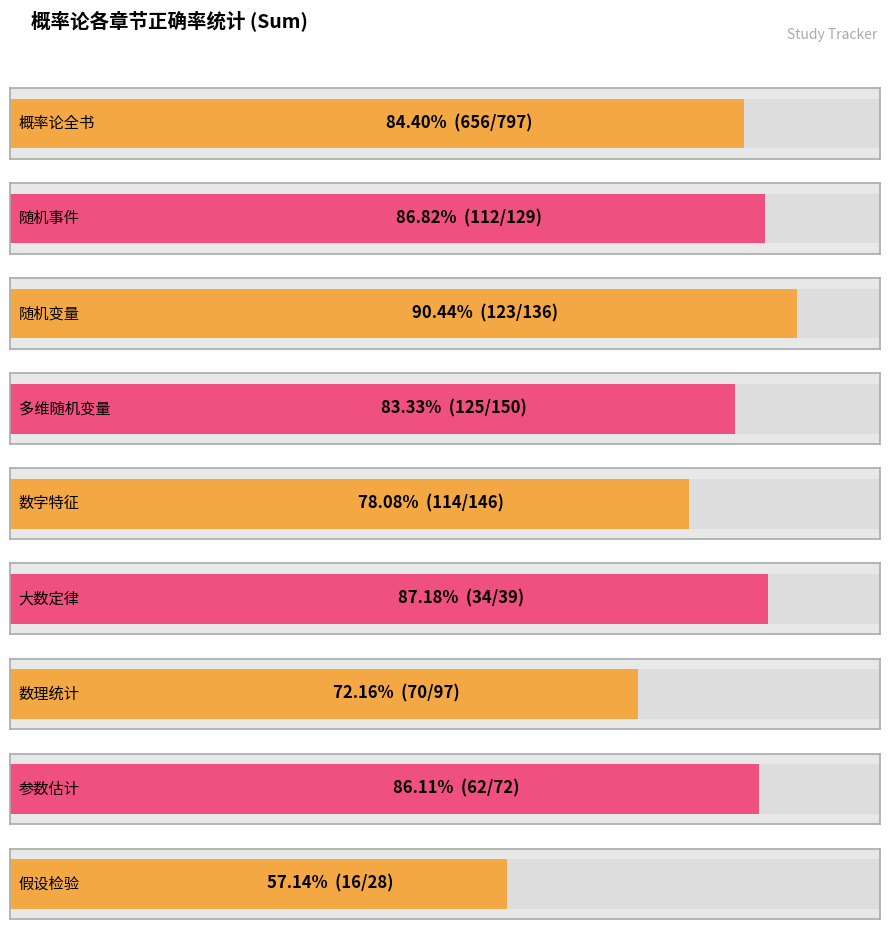

What is the difference between the maximum and minimum values?

0.3